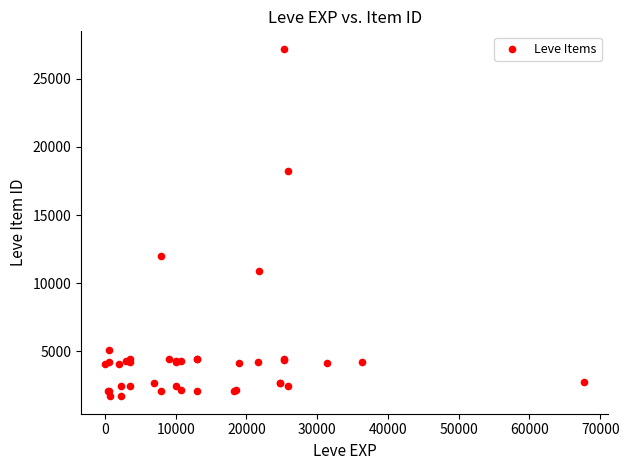

What Y value in the scatter plot is closest to 14448?

12018